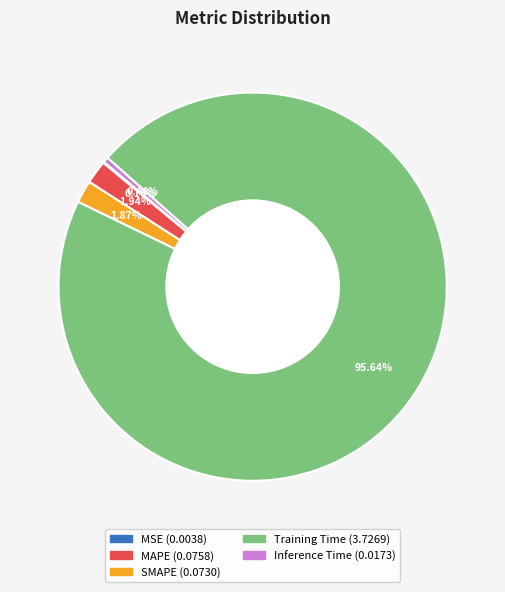

What percentage is the MAPE slice, to the nearest percent?

2%